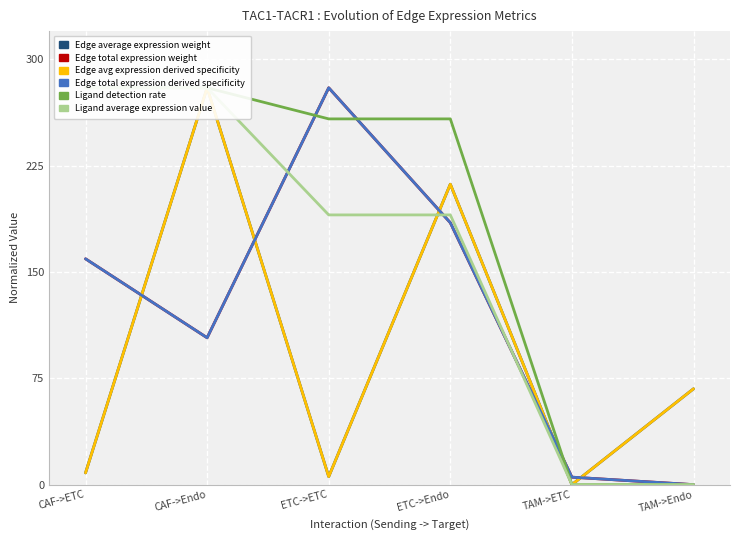

How many interior local peaks does the Edge total expression weight series have?

1